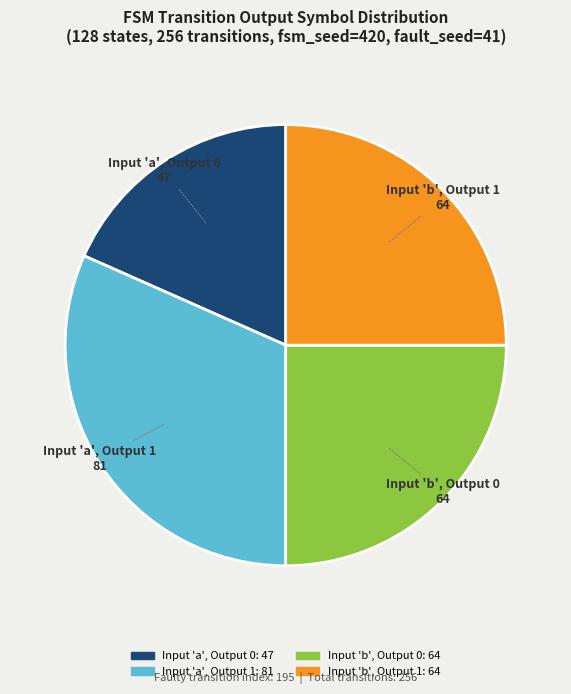

Is there any slice that represents more than half of the pie?

No